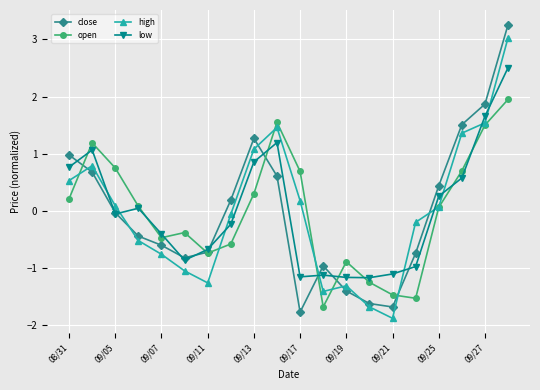

Count the number of data series in this chart.

4